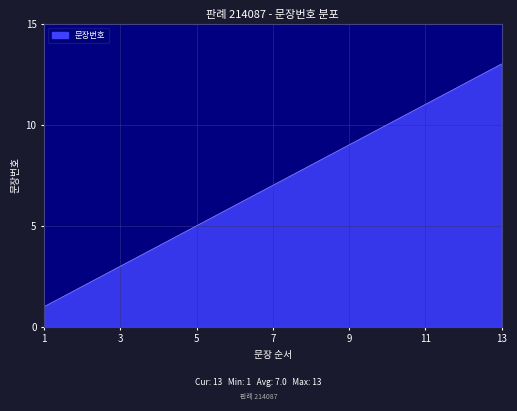

Does the chart display data point markers on the line(s)?

No